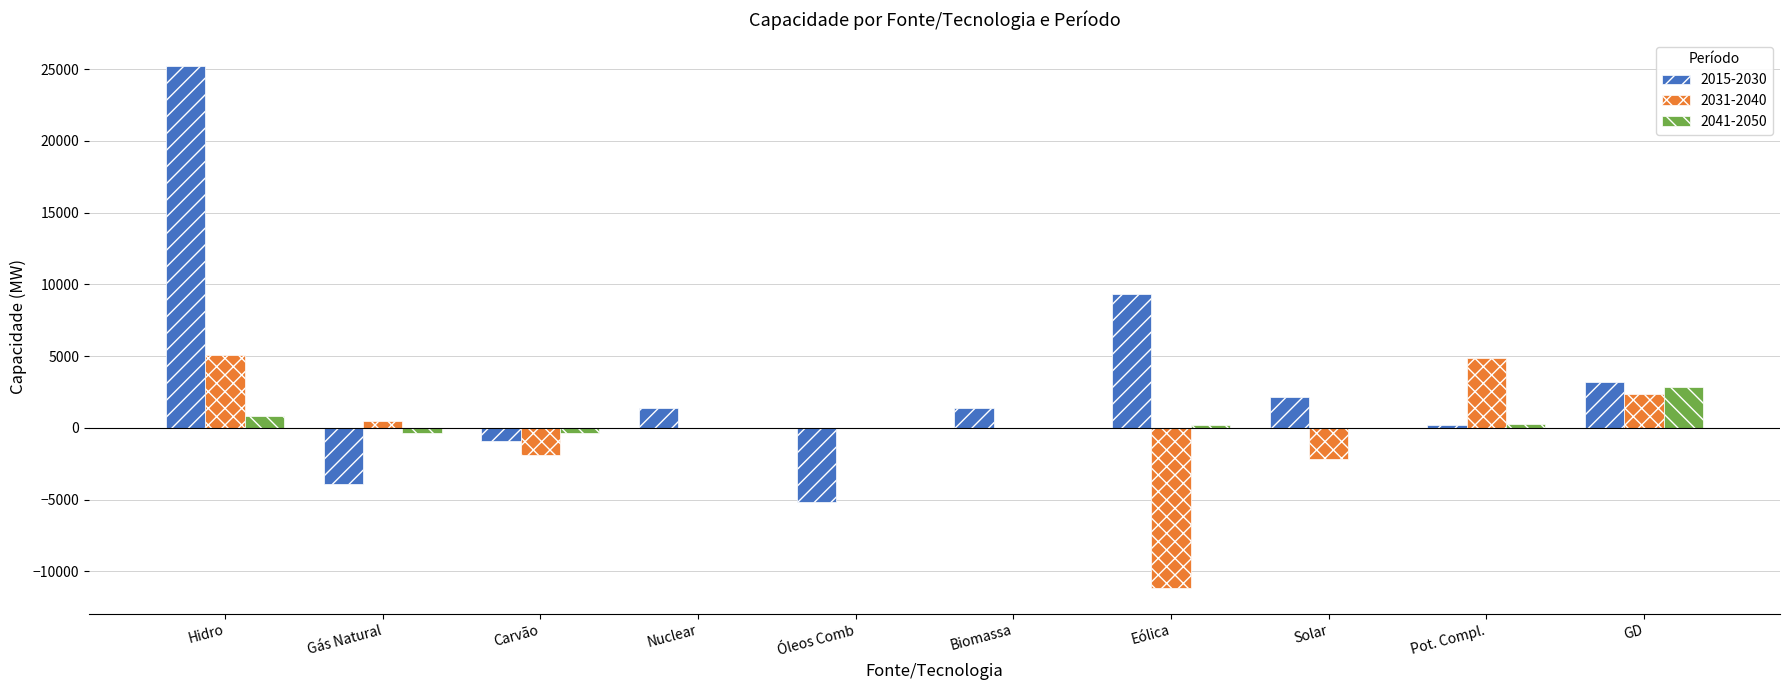

What are all the series names shown in the legend?

2015-2030, 2031-2040, 2041-2050